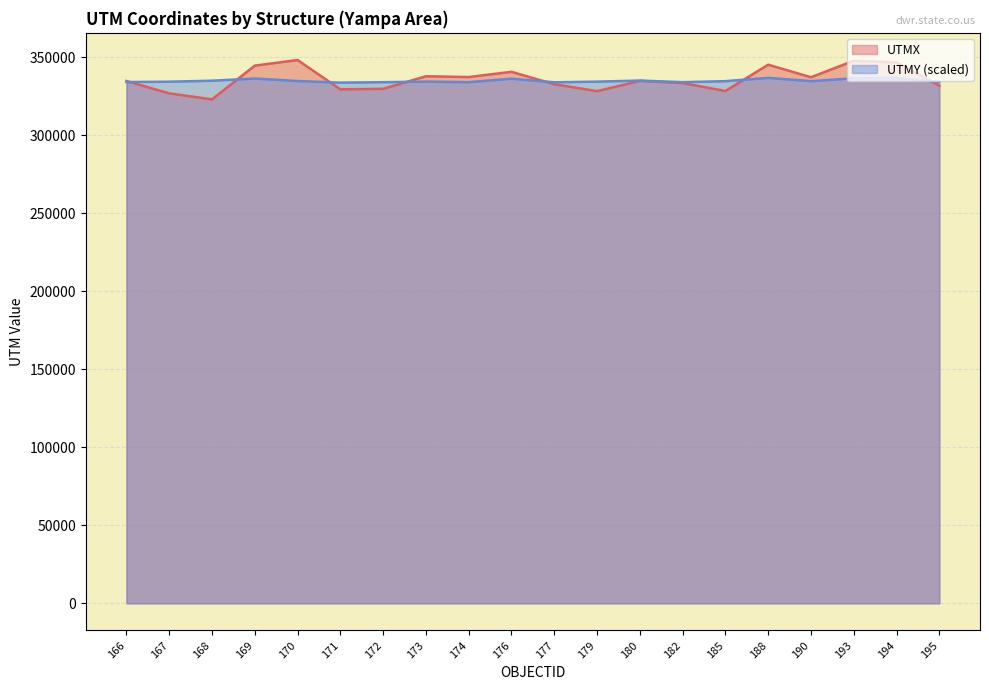

What is the difference between the UTMY values at 173 and 169?

1977.1